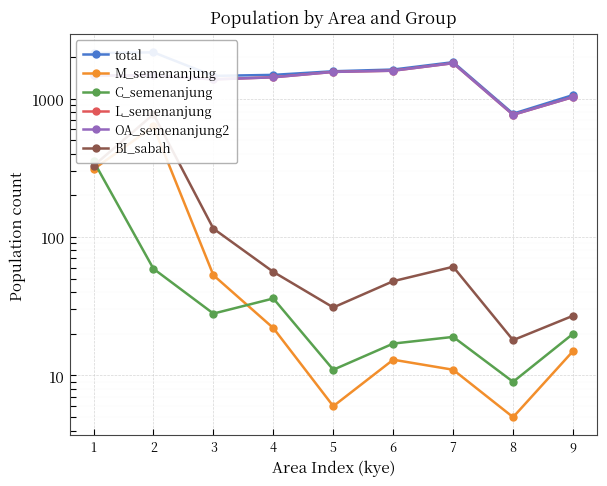

What are all the series names shown in the legend?

total, M_semenanjung, C_semenanjung, L_semenanjung, OA_semenanjung2, BI_sabah